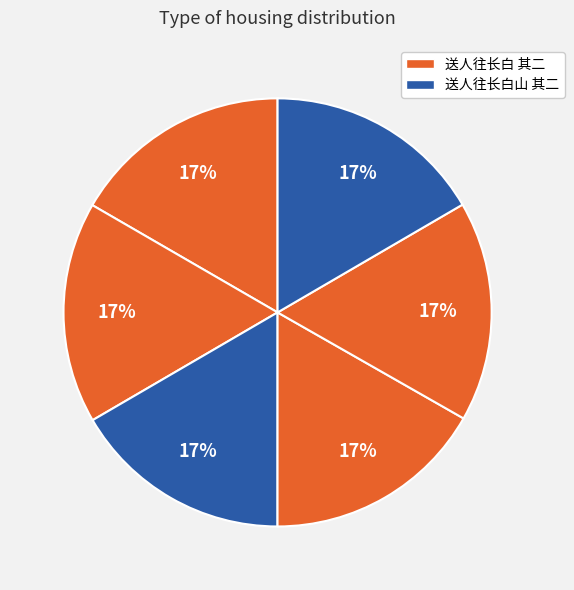

How many slices are in this pie chart?

6